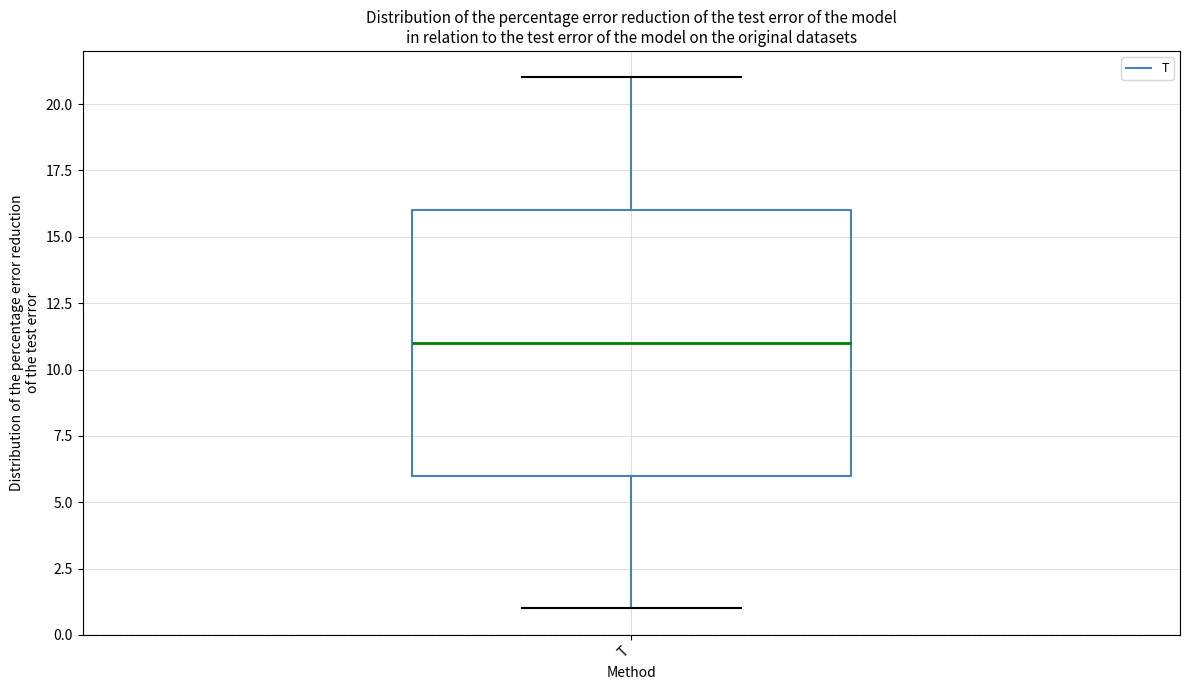

Where is the lower edge of the box for T on the y-axis? The values are not printed on the chart, so give them approximately, as read against the axis.

6